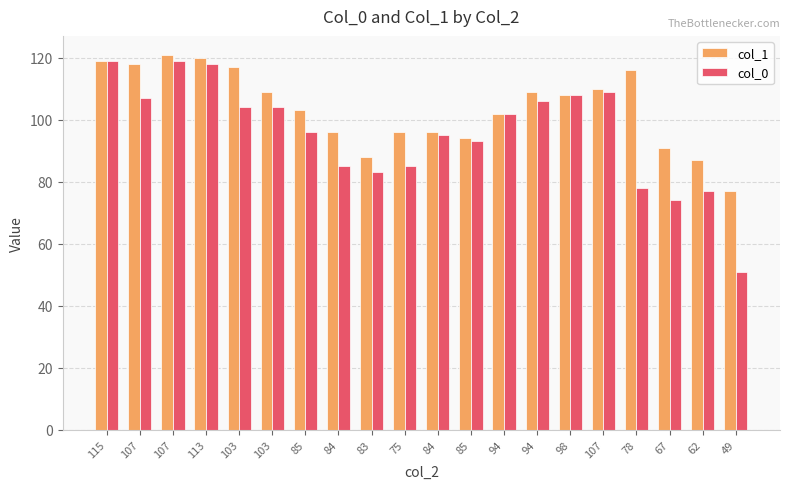

Reading left to right, list all the values displayed in this chart.

col_1: 115=119	107=118	107=121	113=120	103=117	103=109	85=103	84=96	83=88	75=96	84=96	85=94	94=102	94=109	98=108	107=110	78=116	67=91	62=87	49=77
col_0: 115=119	107=107	107=119	113=118	103=104	103=104	85=96	84=85	83=83	75=85	84=95	85=93	94=102	94=106	98=108	107=109	78=78	67=74	62=77	49=51